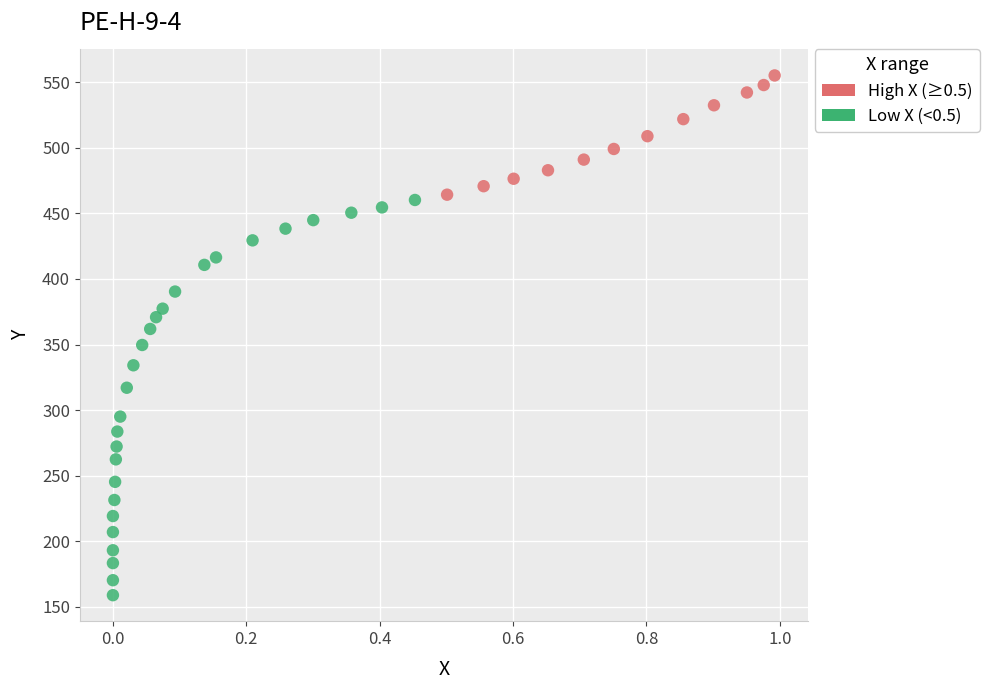

What is the range of X values (max minus min)?

1.0